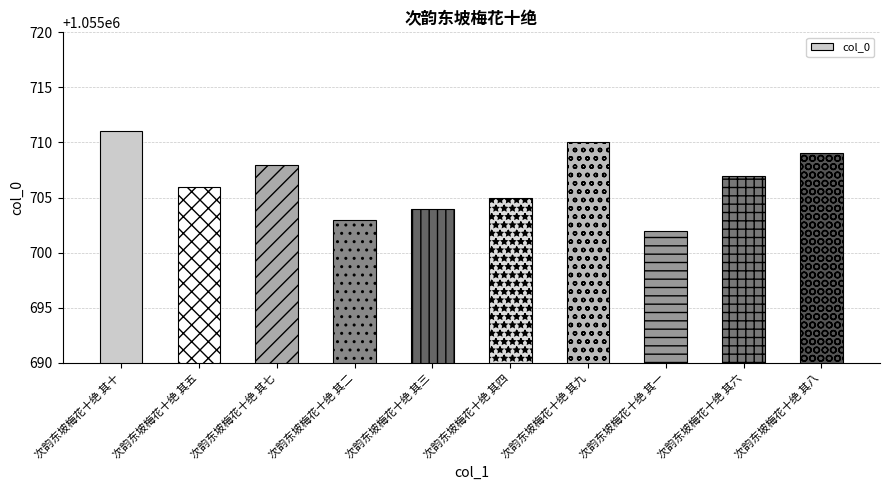

What is the label of the 4th bar from the left?

次韵东坡梅花十绝 其二